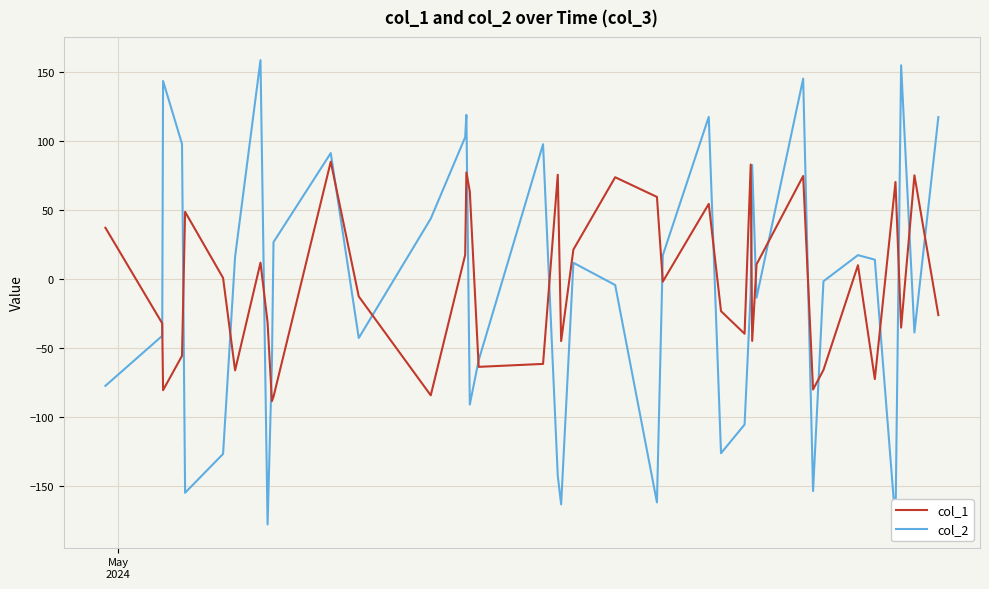

True or false: col_2 and col_1 cross at least once.

True